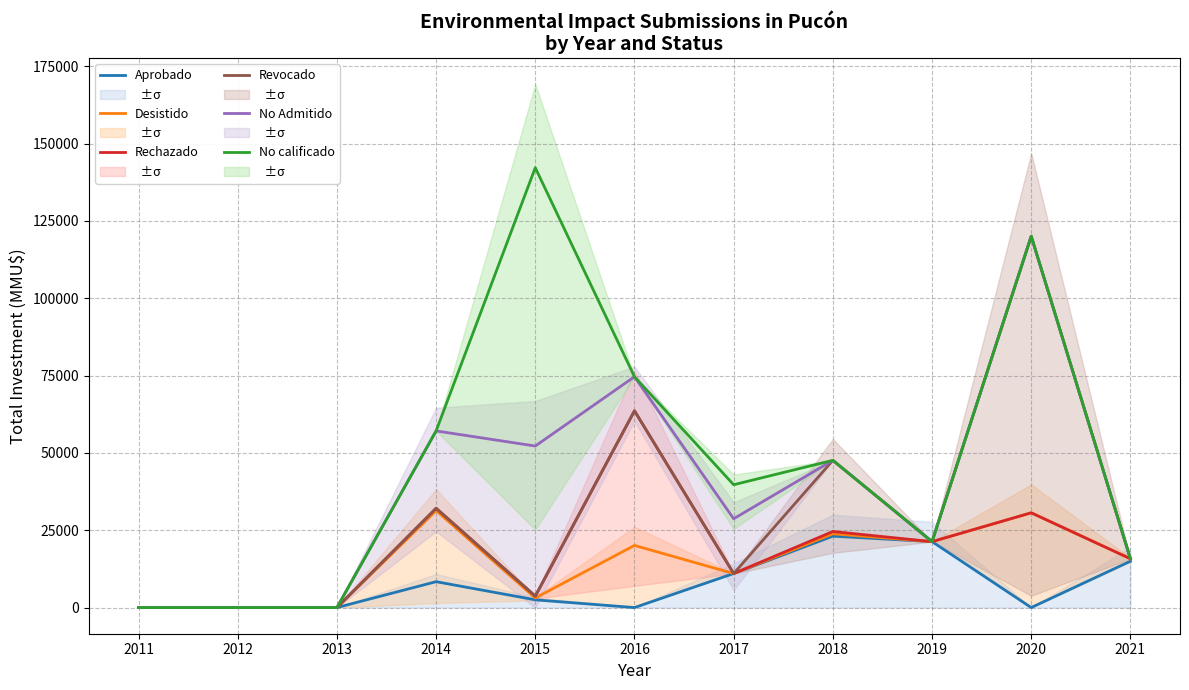

Does the chart display data point markers on the line(s)?

No